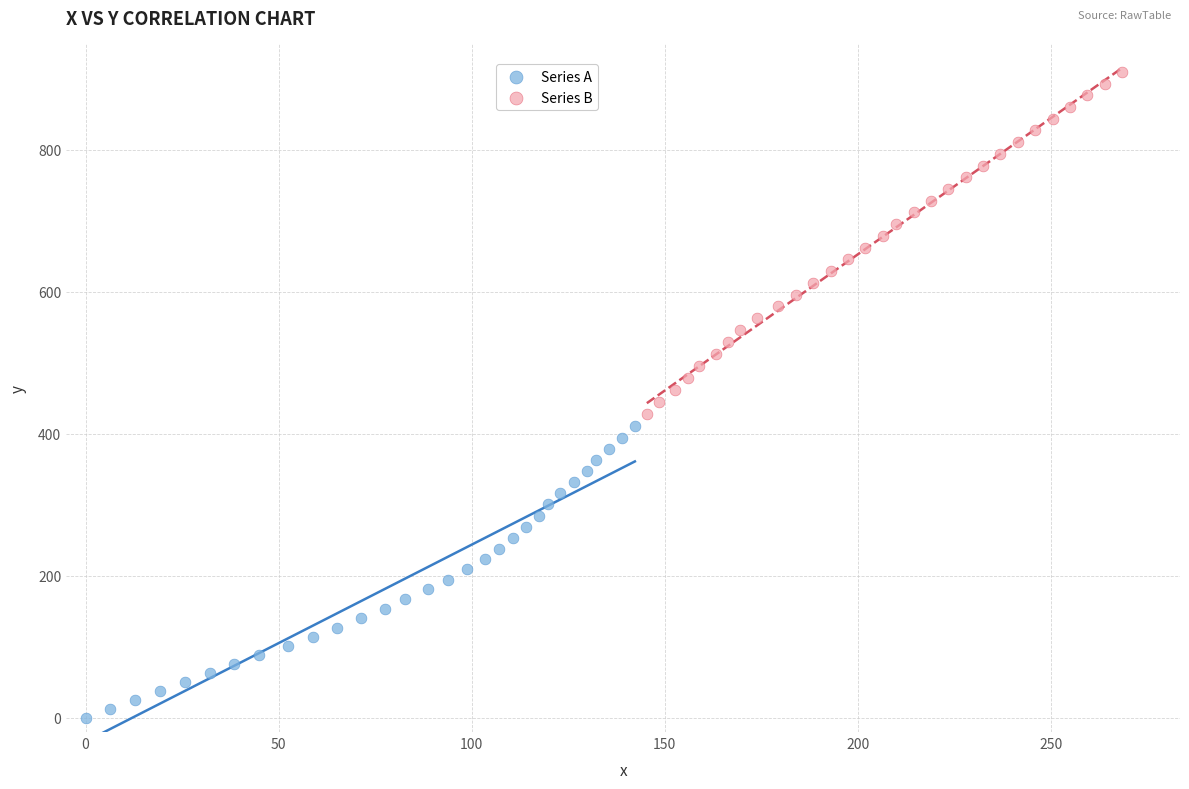

Which series has the largest Y range (max minus min)?

Series B